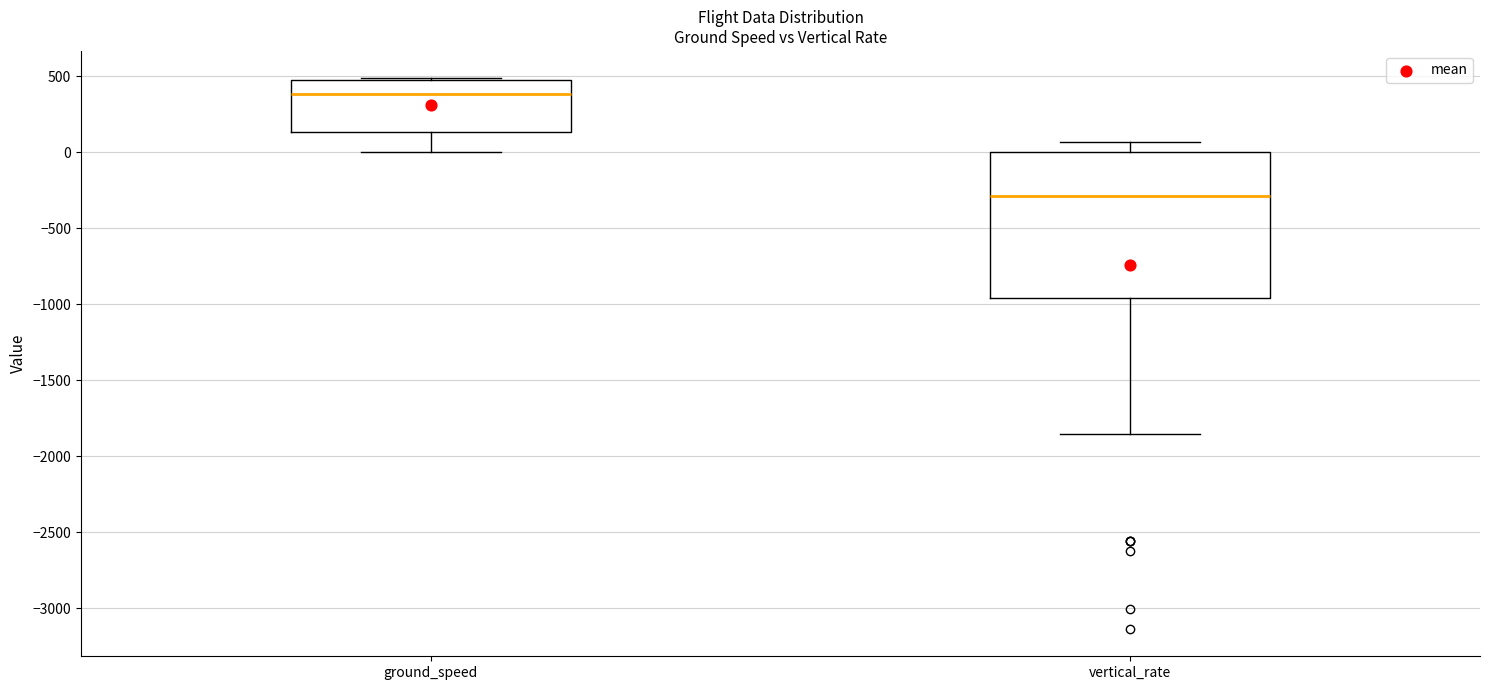

Where is the upper edge of the box for vertical_rate on the y-axis? The values are not printed on the chart, so give them approximately, as read against the axis.

0